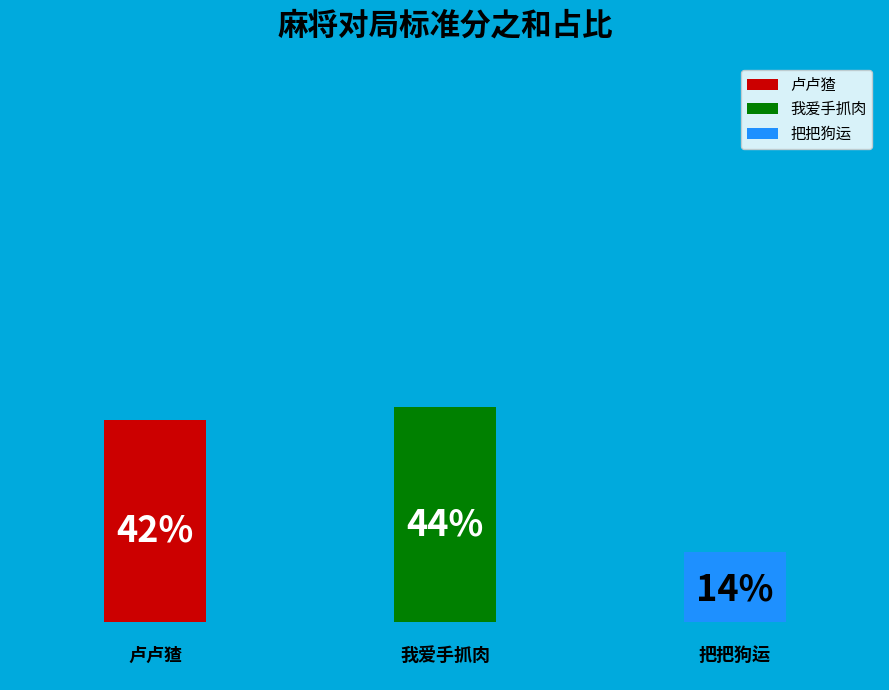

Which slice is the largest?

我爱手抓肉